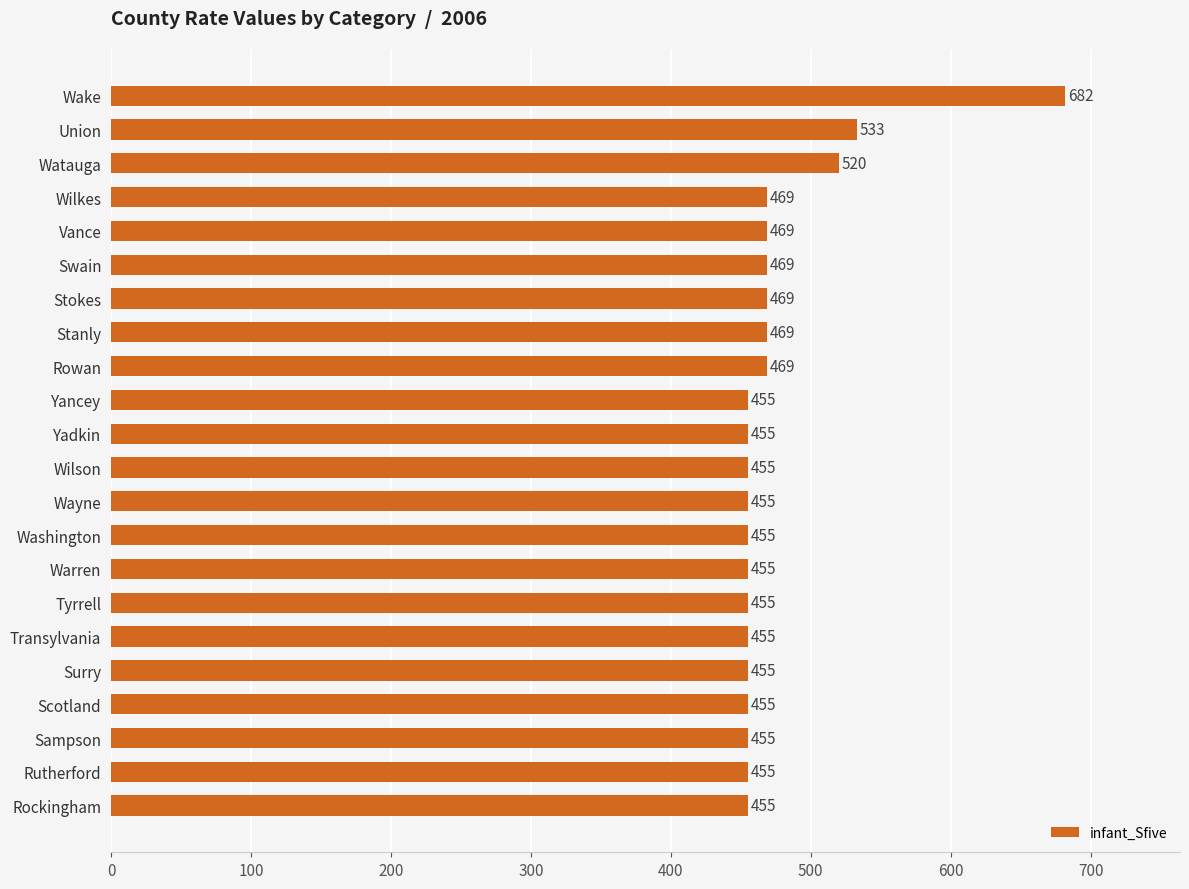

What is the average value?

476